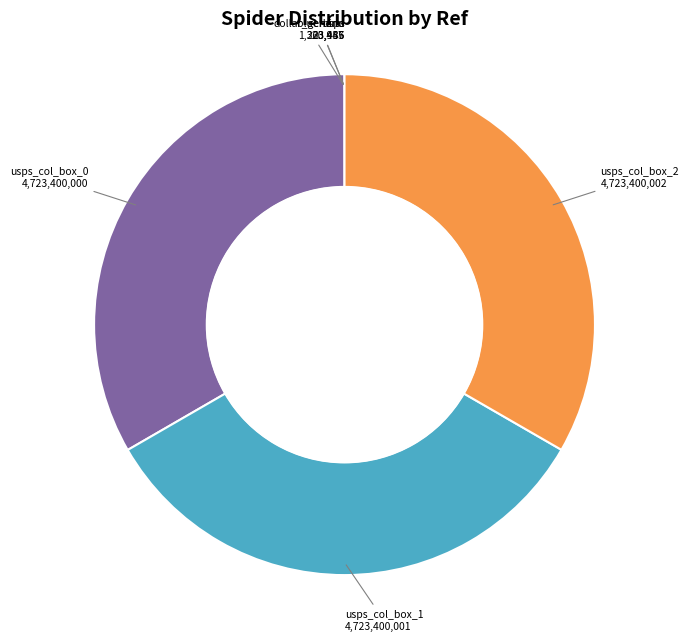

Is there a majority slice in this chart?

No